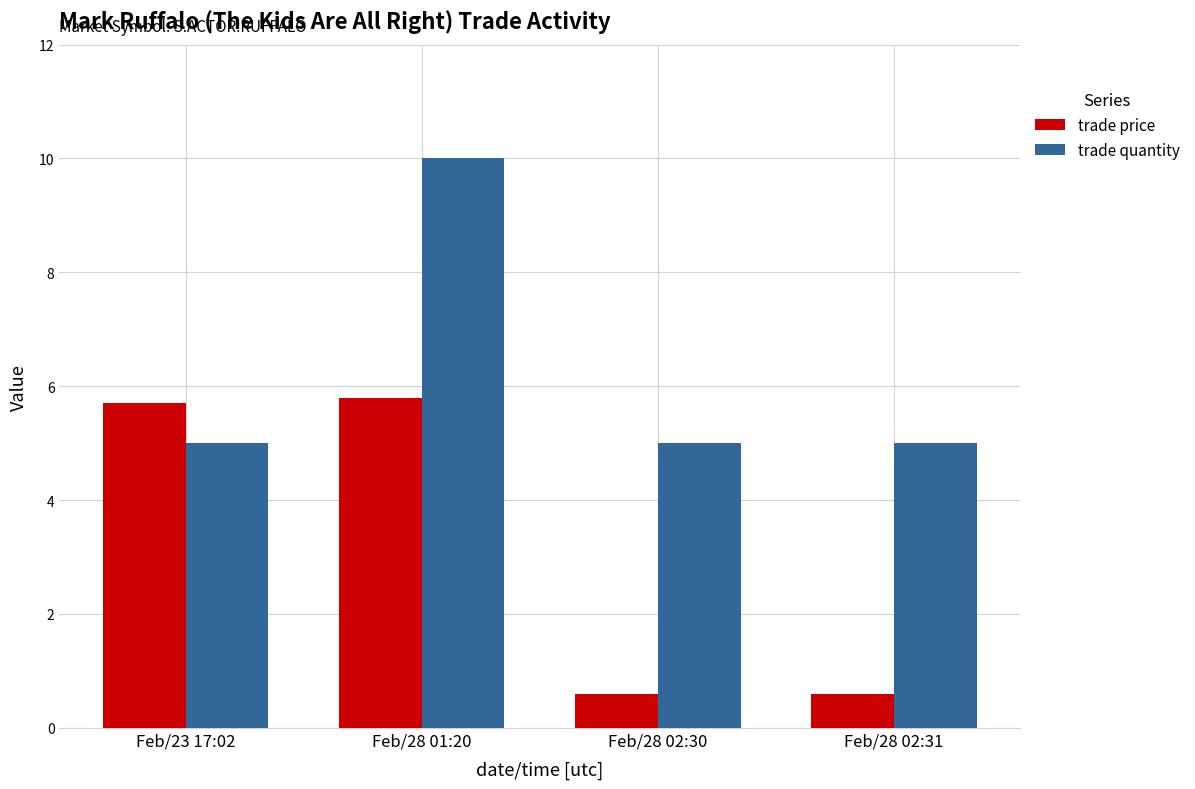

What is the average value of the trade price series?

3.2